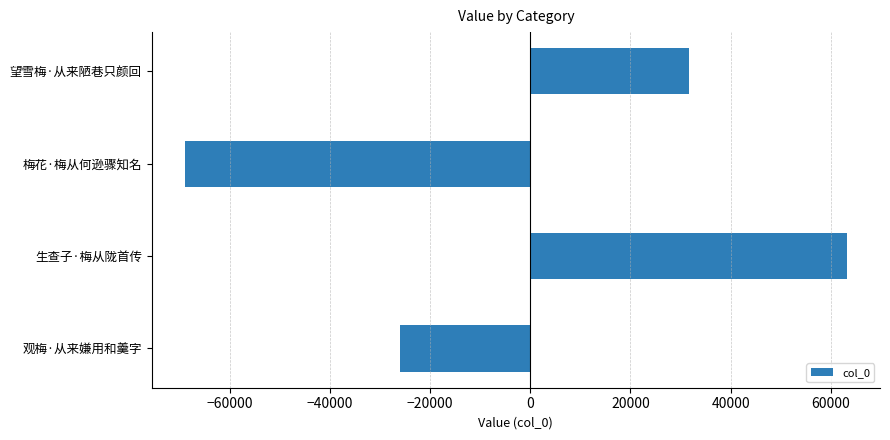

Is it true that the value at 生查子·梅从陇首传 is 27113.7?

False